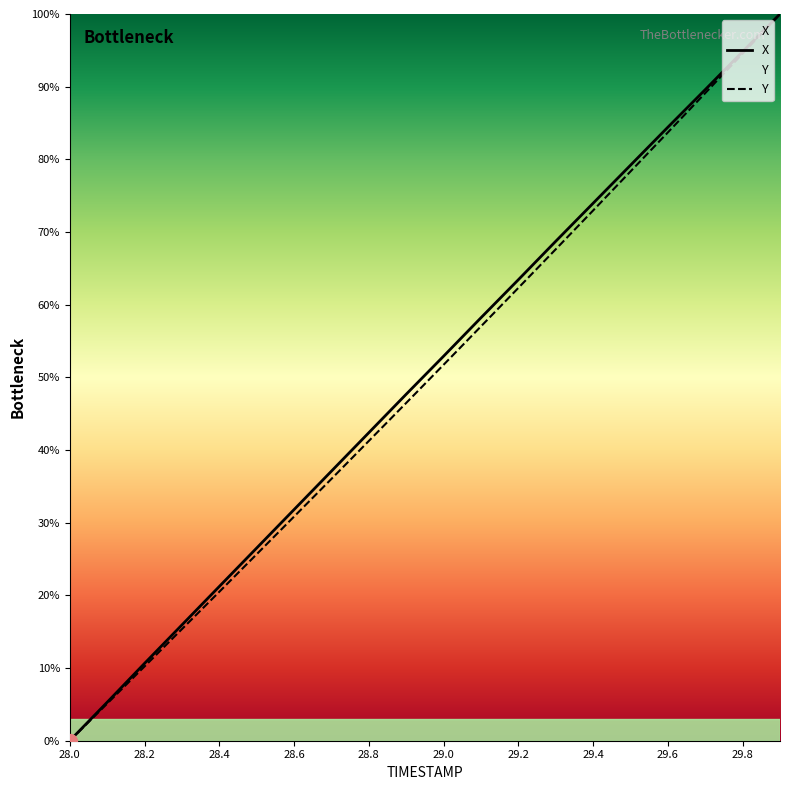

What are all the series names shown in the legend?

X, Y